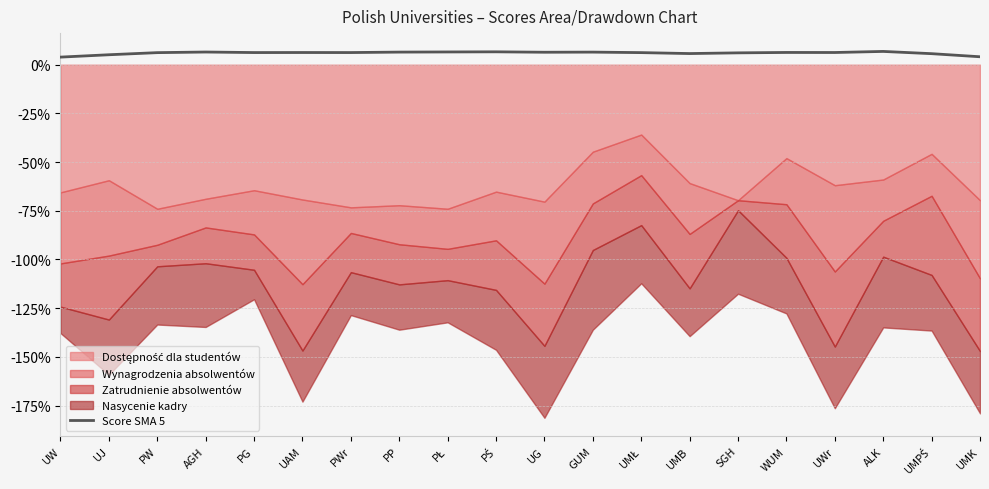

Count the number of values greater than 6.

15